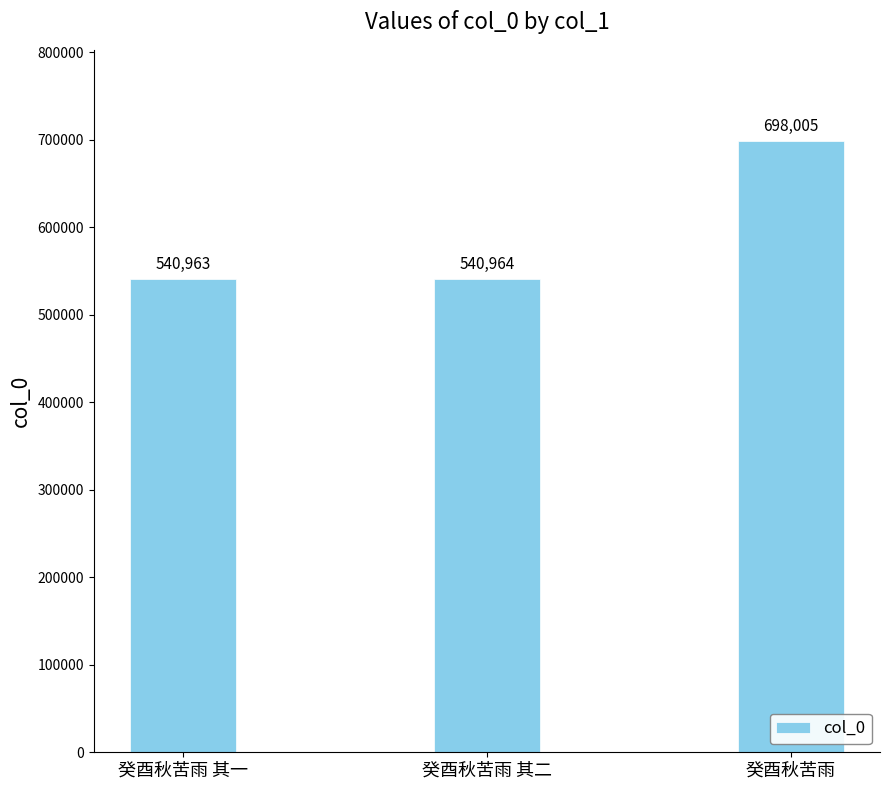

True or false: the data shows 698005 at 癸酉秋苦雨.

True